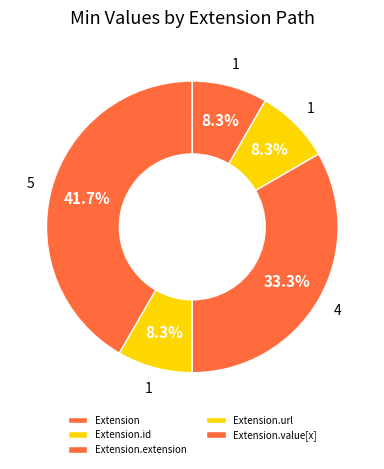

Is Extension.url the majority of the pie?

No